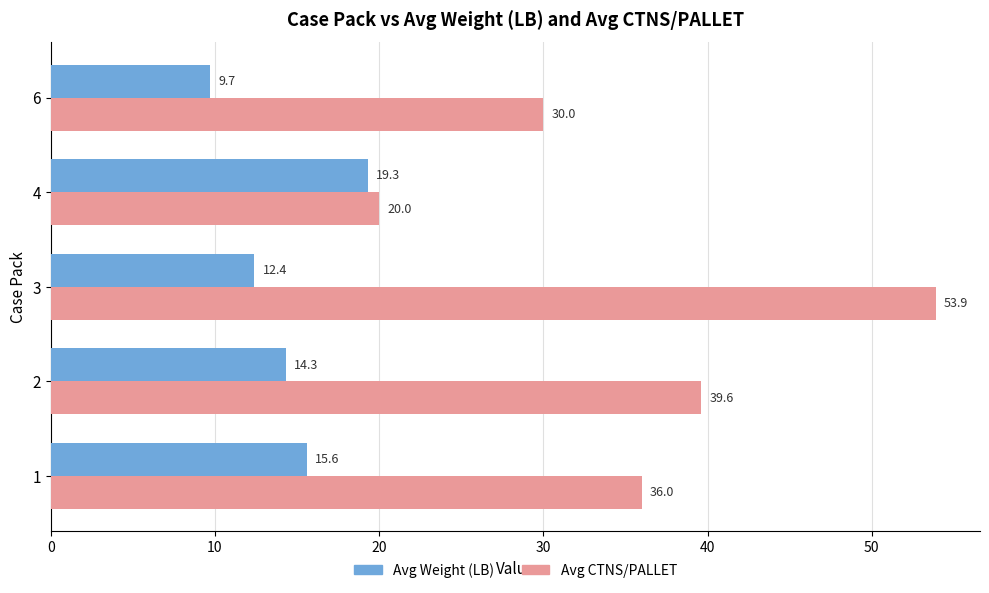

At how many categories does at least one series exceed 16?

5